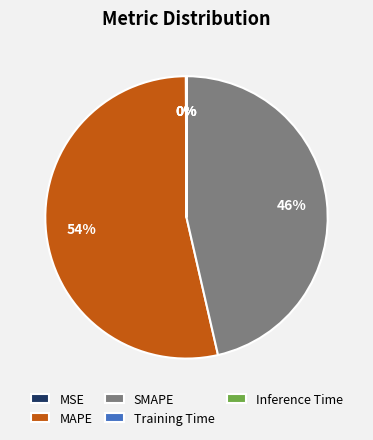

Is it true that MAPE is 54% of the pie?

True